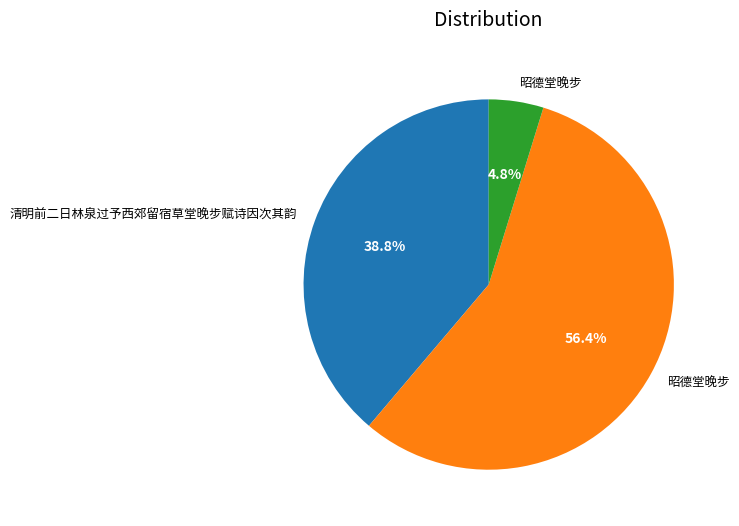

Is there a majority slice in this chart?

Yes